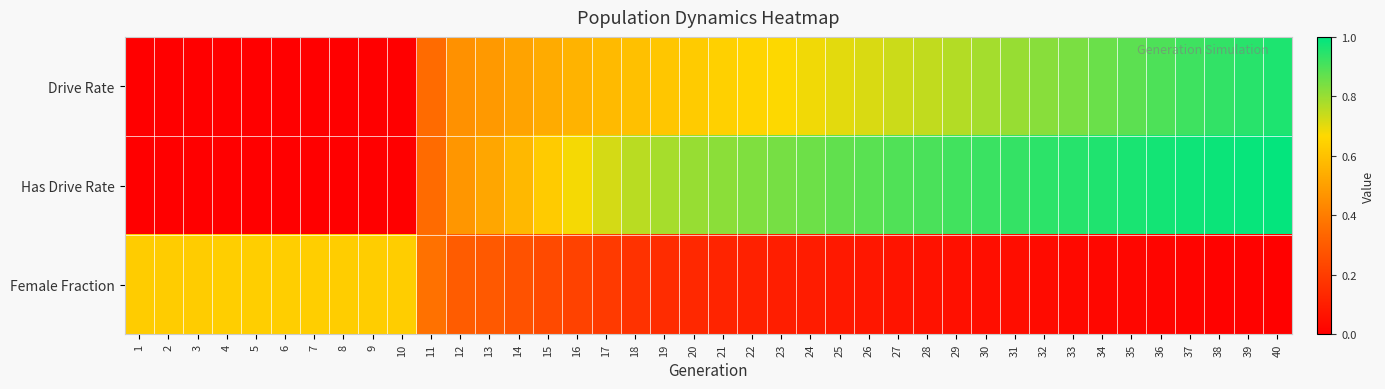

What is the total value across all series at 39?

1.9